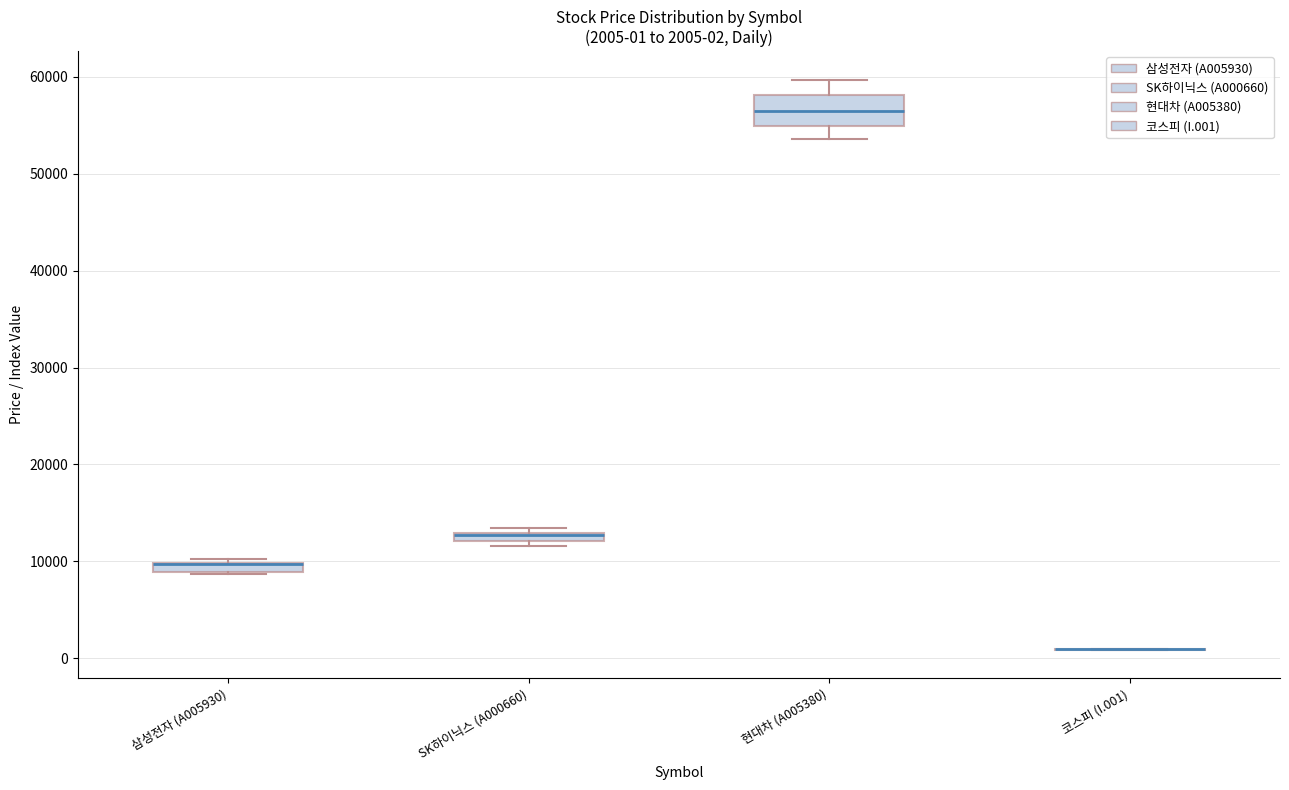

Which box is the tallest, from its lower edge to its upper edge?

현대차 (A005380)